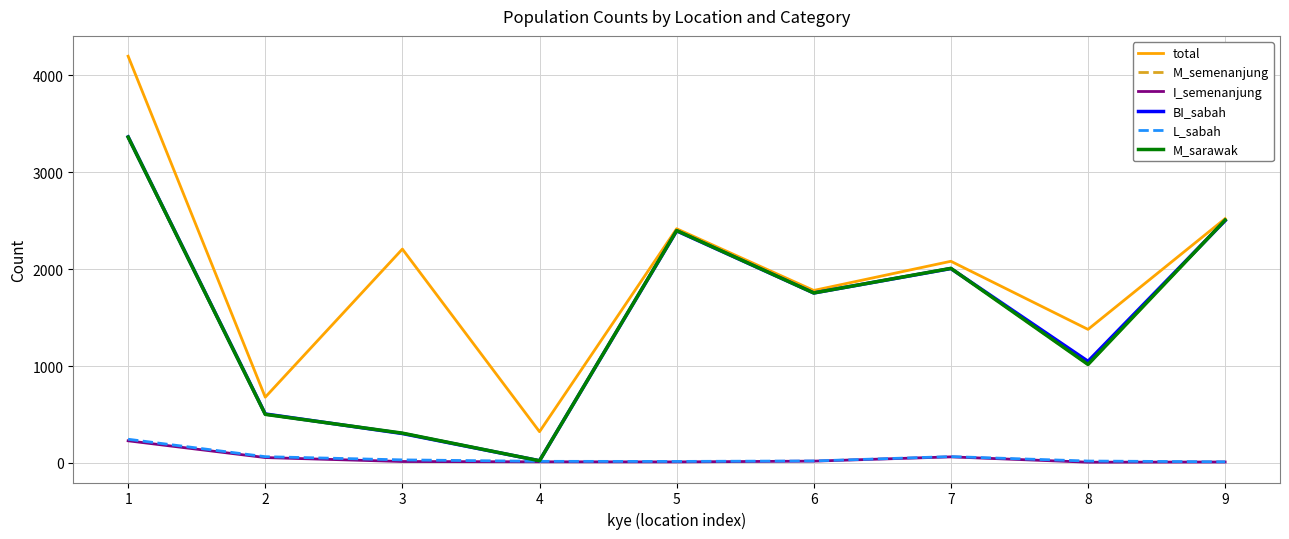

What is the difference between the maximum and minimum values in the M_semenanjung series?

3337